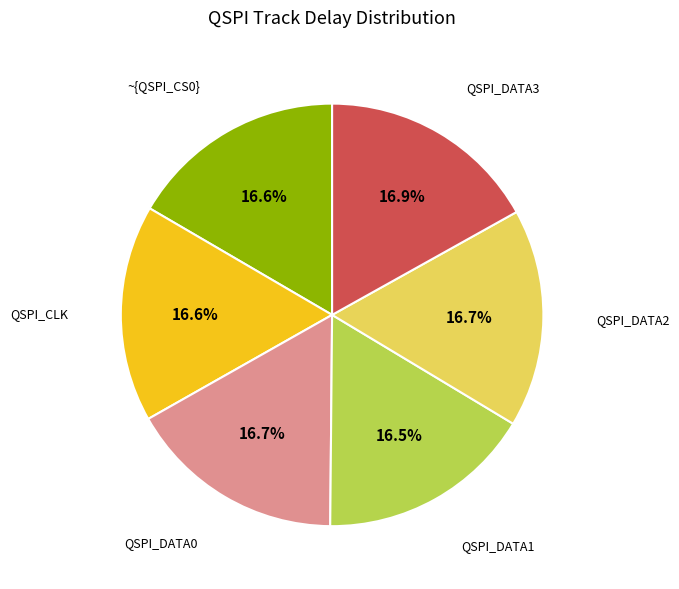

Does any single category account for the majority?

No